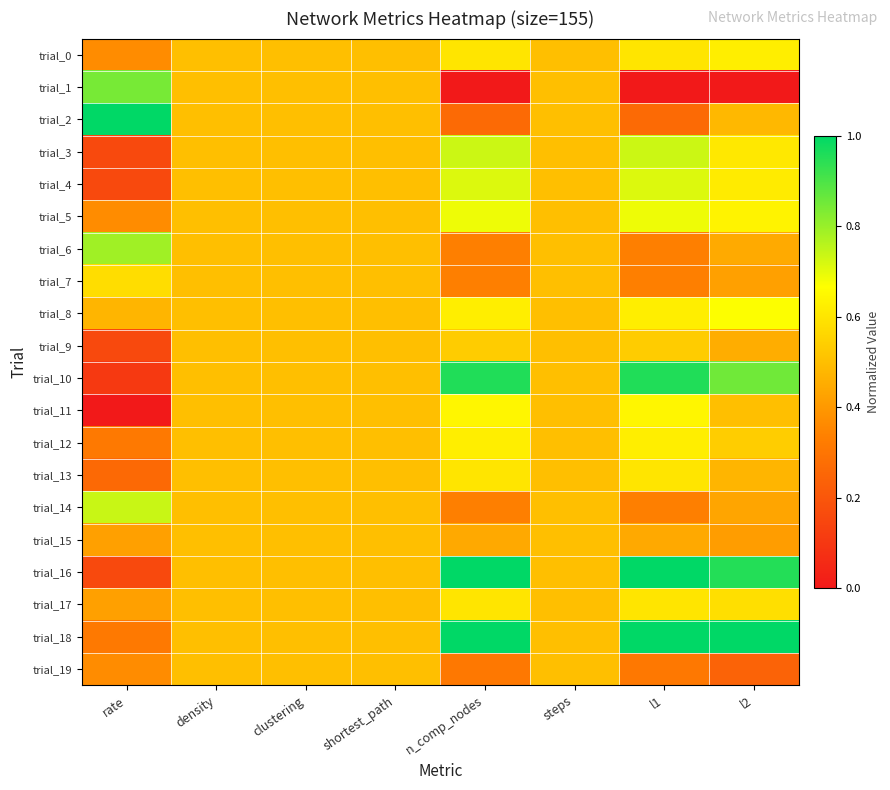

Which series has the largest range (max minus min)?

trial_10